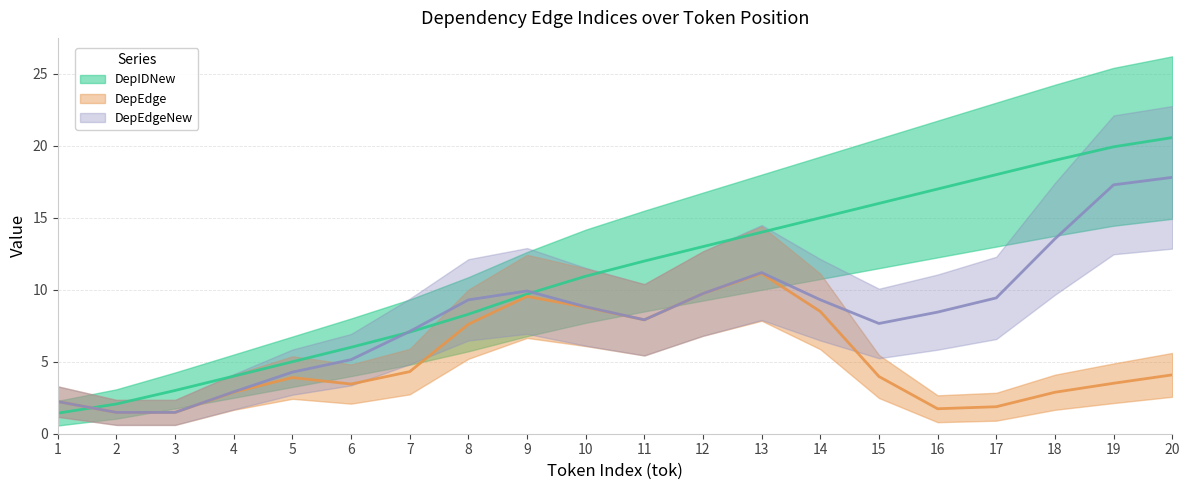

What is the average value of the DepIDNew series?

11